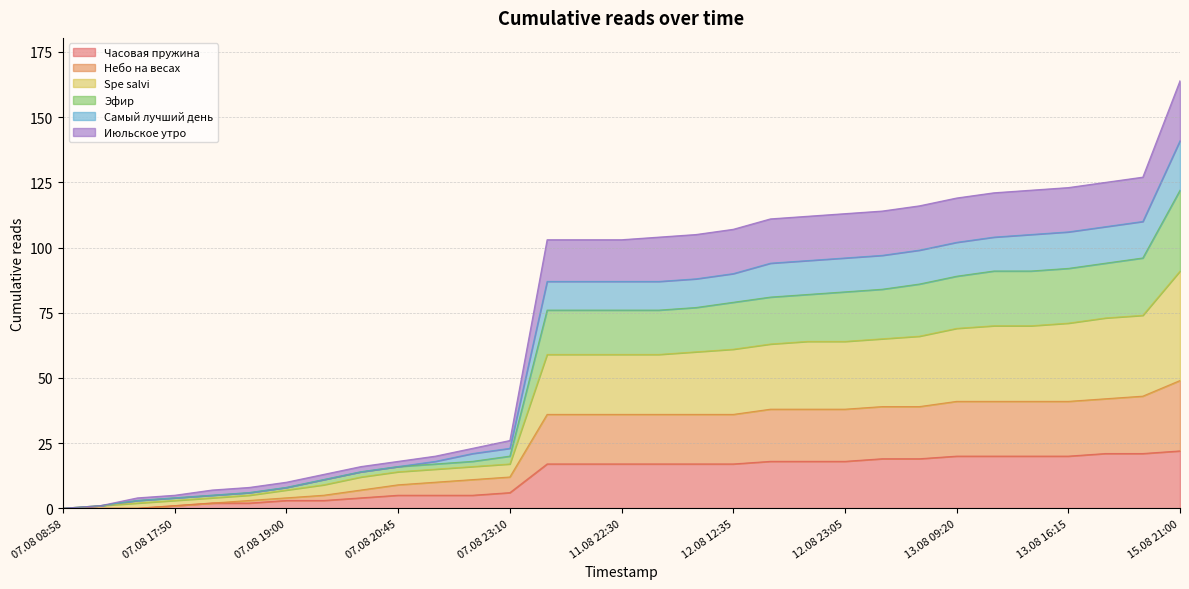

What are all the series names shown in the legend?

Часовая пружина, Небо на весах, Spe salvi, Эфир, Самый лучший день, Июльское утро